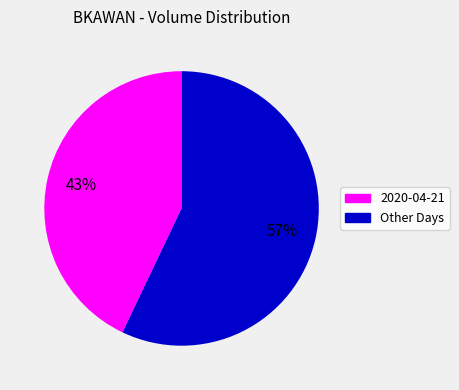

Does any single category account for the majority?

Yes